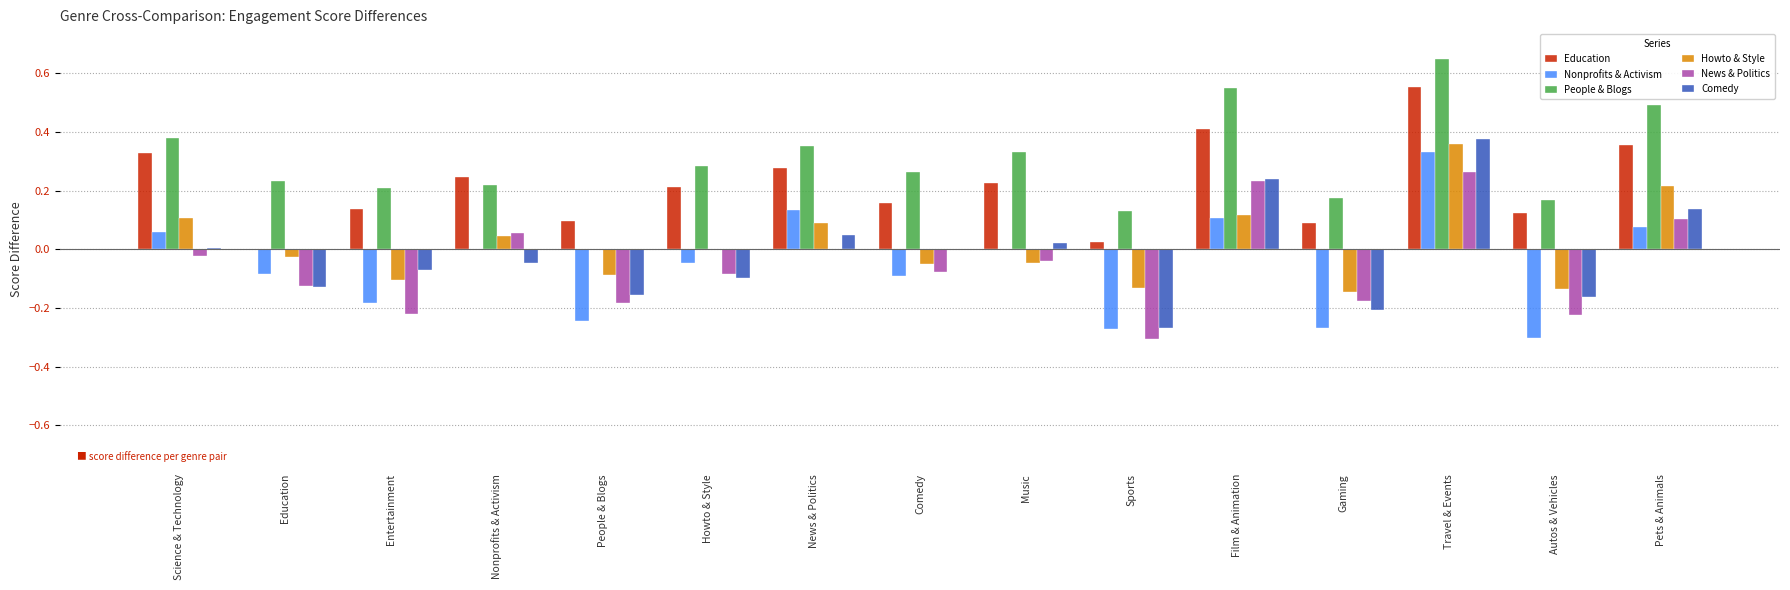

What is the sum of all People & Blogs values?

4.4